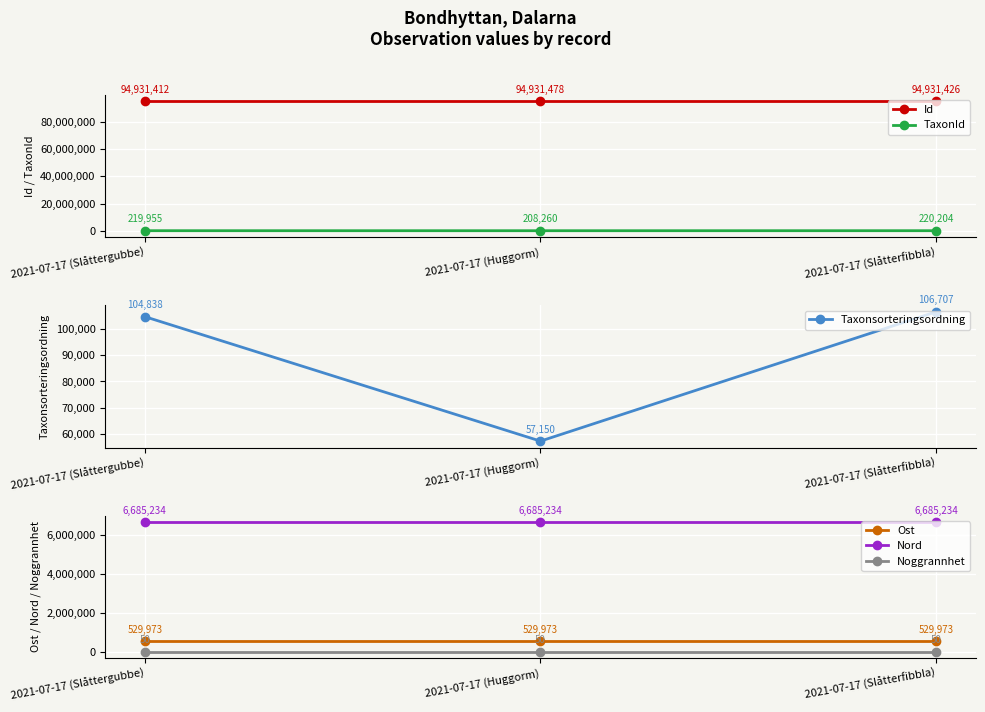

What is the total value across all series at 2021-07-17 (Slåttergubbe)?

102471462.1